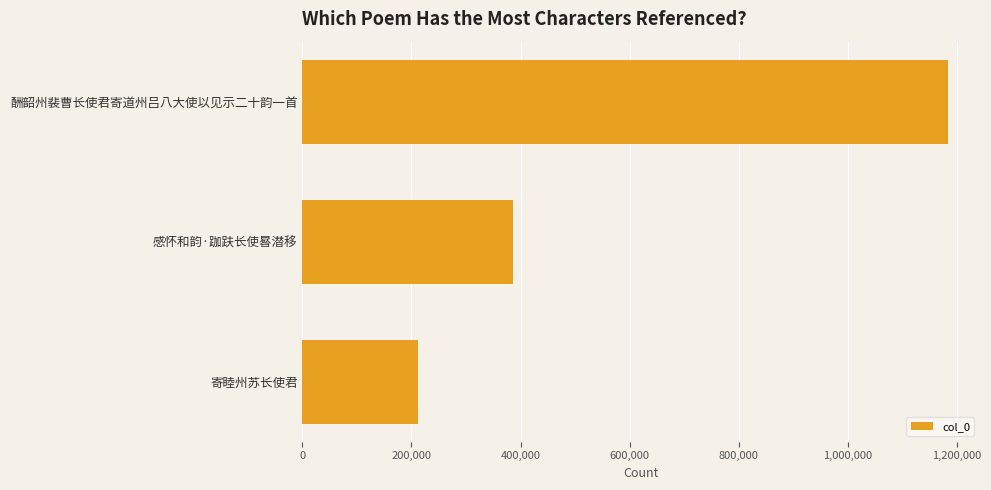

Count the number of data series in this chart.

1